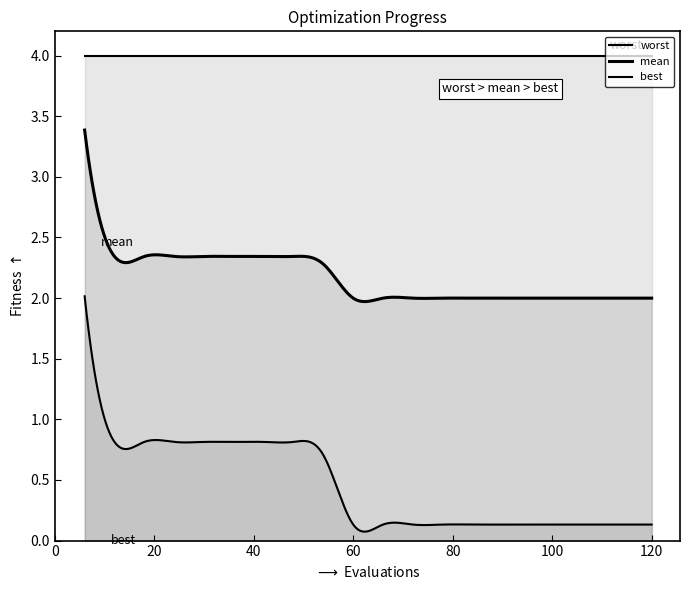

Does the chart display data point markers on the line(s)?

No